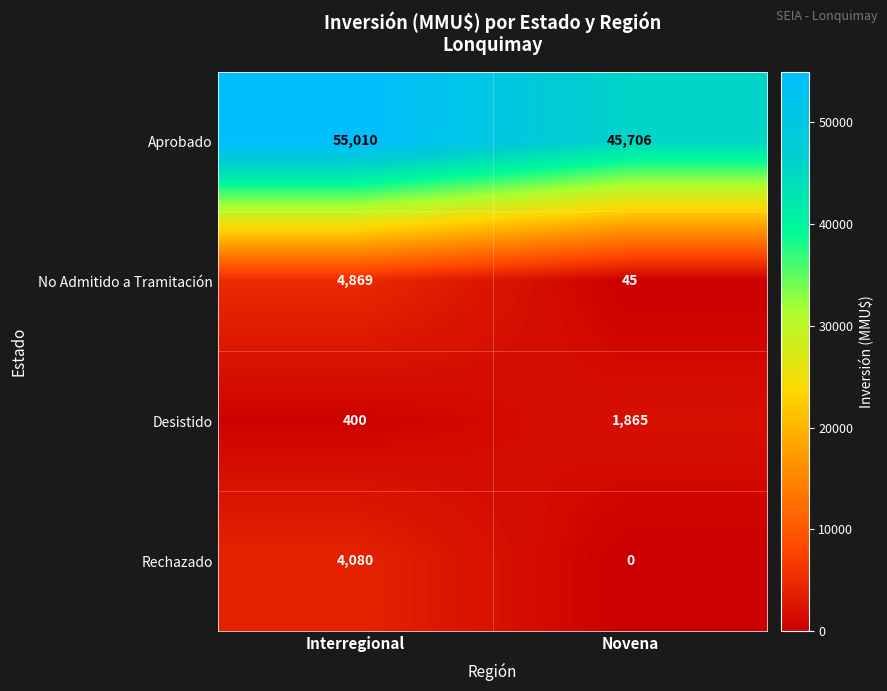

The value of Rechazado at Novena is 1547. True or false?

False